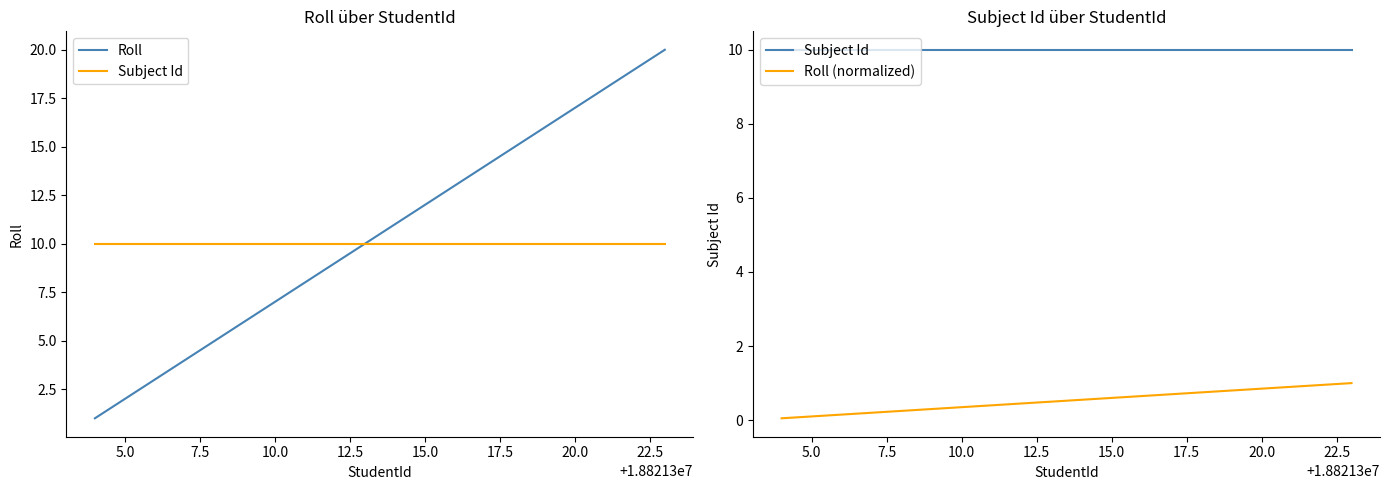

The value of Roll at 20.0 is 2.6. True or false?

False